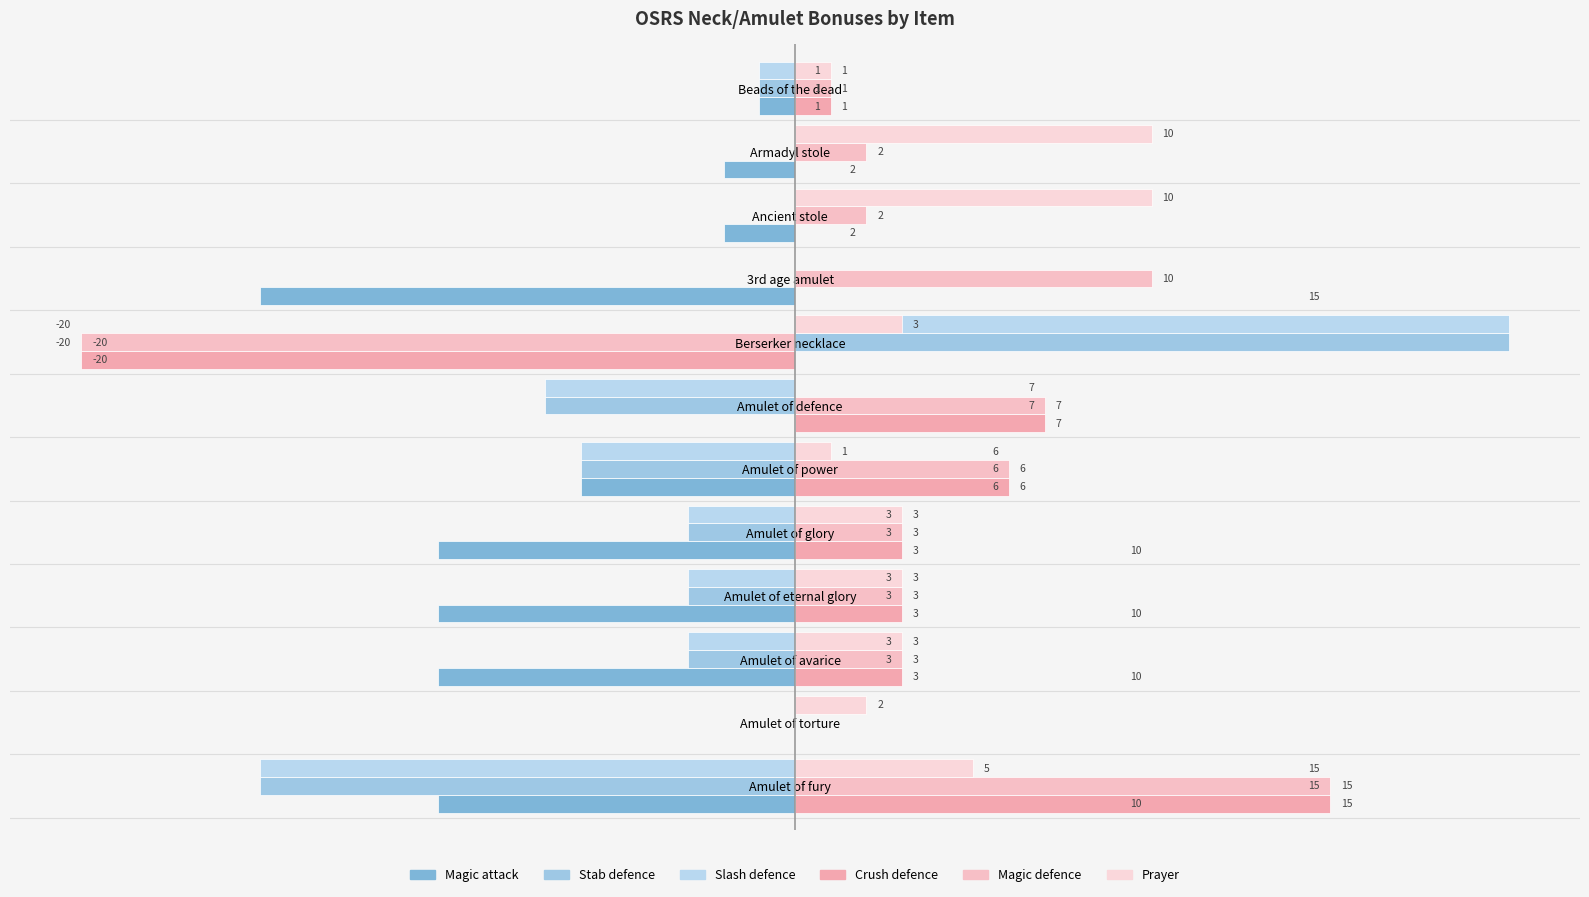

How many groups of bars are there?

12